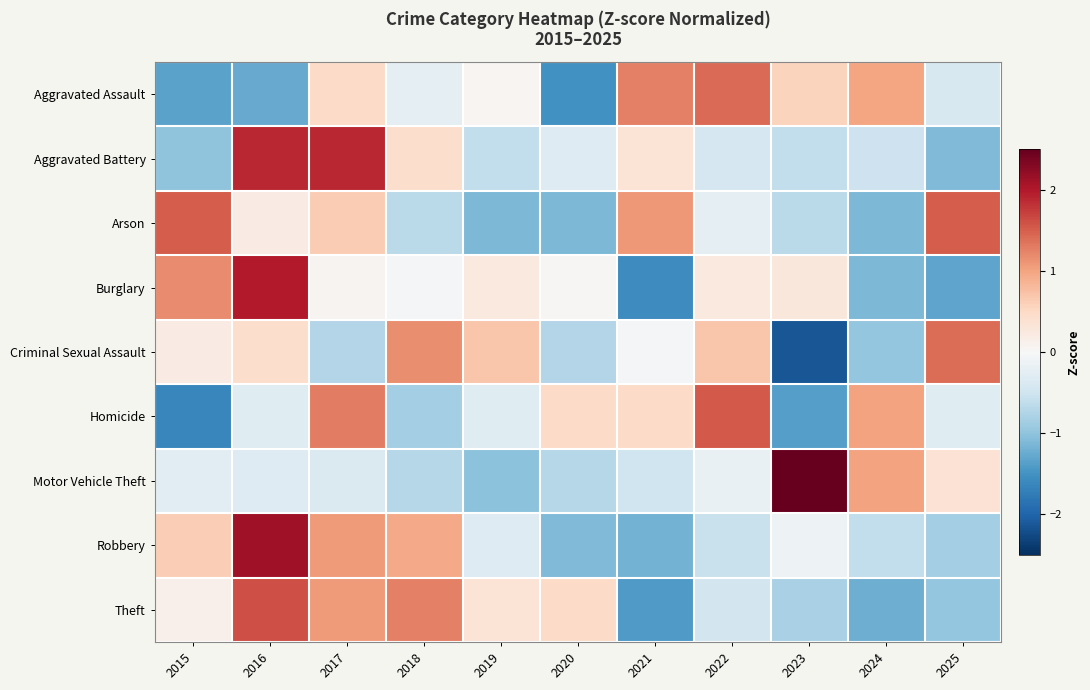

Reading right to left, what are all the values shown in this chart?

Aggravated Assault: 2025=-0.4	2024=1.0	2023=0.6	2022=1.4	2021=1.3	2020=-1.5	2019=0.0	2018=-0.2	2017=0.5	2016=-1.3	2015=-1.3
Aggravated Battery: 2025=-1.1	2024=-0.5	2023=-0.6	2022=-0.4	2021=0.4	2020=-0.3	2019=-0.6	2018=0.4	2017=1.9	2016=1.9	2015=-1.0
Arson: 2025=1.5	2024=-1.1	2023=-0.7	2022=-0.2	2021=1.1	2020=-1.1	2019=-1.1	2018=-0.7	2017=0.6	2016=0.2	2015=1.5
Burglary: 2025=-1.3	2024=-1.1	2023=0.3	2022=0.2	2021=-1.6	2020=0.0	2019=0.2	2018=-0.0	2017=0.1	2016=2.0	2015=1.2
Criminal Sexual Assault: 2025=1.4	2024=-1.0	2023=-2.1	2022=0.7	2021=-0.0	2020=-0.7	2019=0.7	2018=1.2	2017=-0.7	2016=0.4	2015=0.2
Homicide: 2025=-0.3	2024=1.0	2023=-1.4	2022=1.5	2021=0.5	2020=0.5	2019=-0.3	2018=-0.8	2017=1.3	2016=-0.3	2015=-1.6
Motor Vehicle Theft: 2025=0.4	2024=1.0	2023=2.7	2022=-0.2	2021=-0.5	2020=-0.7	2019=-1.0	2018=-0.7	2017=-0.4	2016=-0.3	2015=-0.3
Robbery: 2025=-0.9	2024=-0.6	2023=-0.1	2022=-0.6	2021=-1.2	2020=-1.1	2019=-0.3	2018=0.9	2017=1.1	2016=2.1	2015=0.6
Theft: 2025=-1.0	2024=-1.2	2023=-0.8	2022=-0.5	2021=-1.4	2020=0.5	2019=0.3	2018=1.3	2017=1.1	2016=1.6	2015=0.1